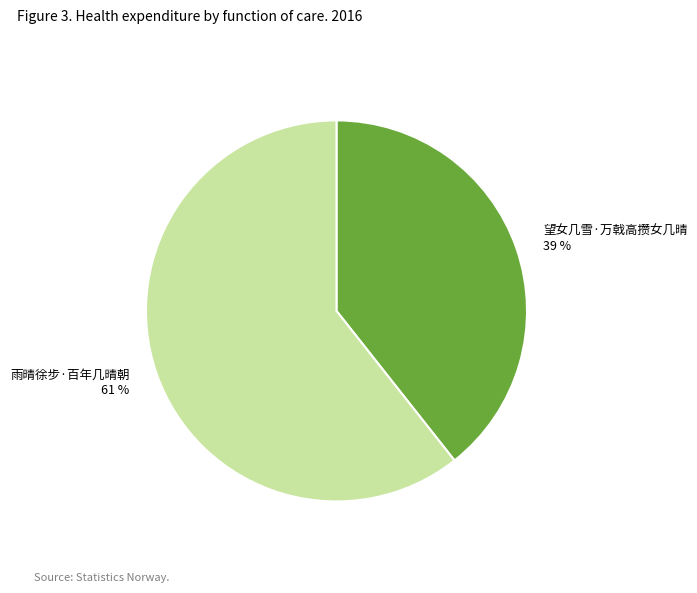

Which category accounts for the majority?

雨晴徐步·百年几晴朝